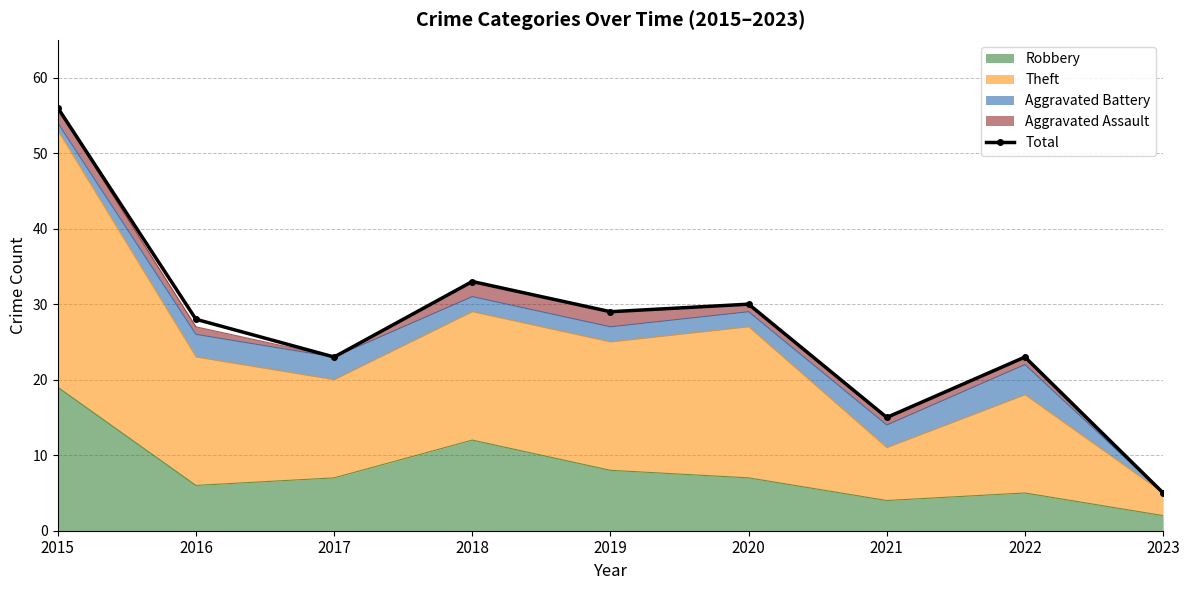

What is the sum of all values?

242